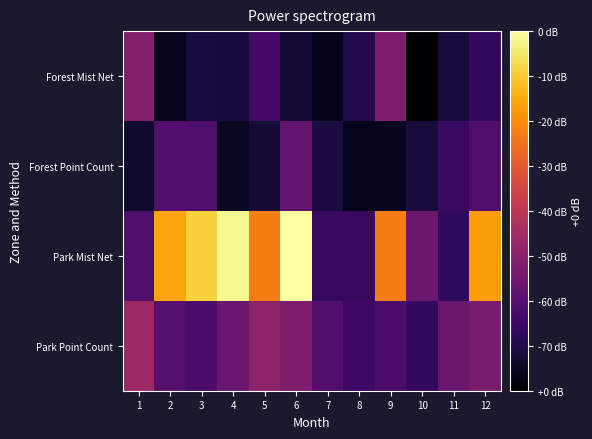

At which category is the sum across all series the highest?

6